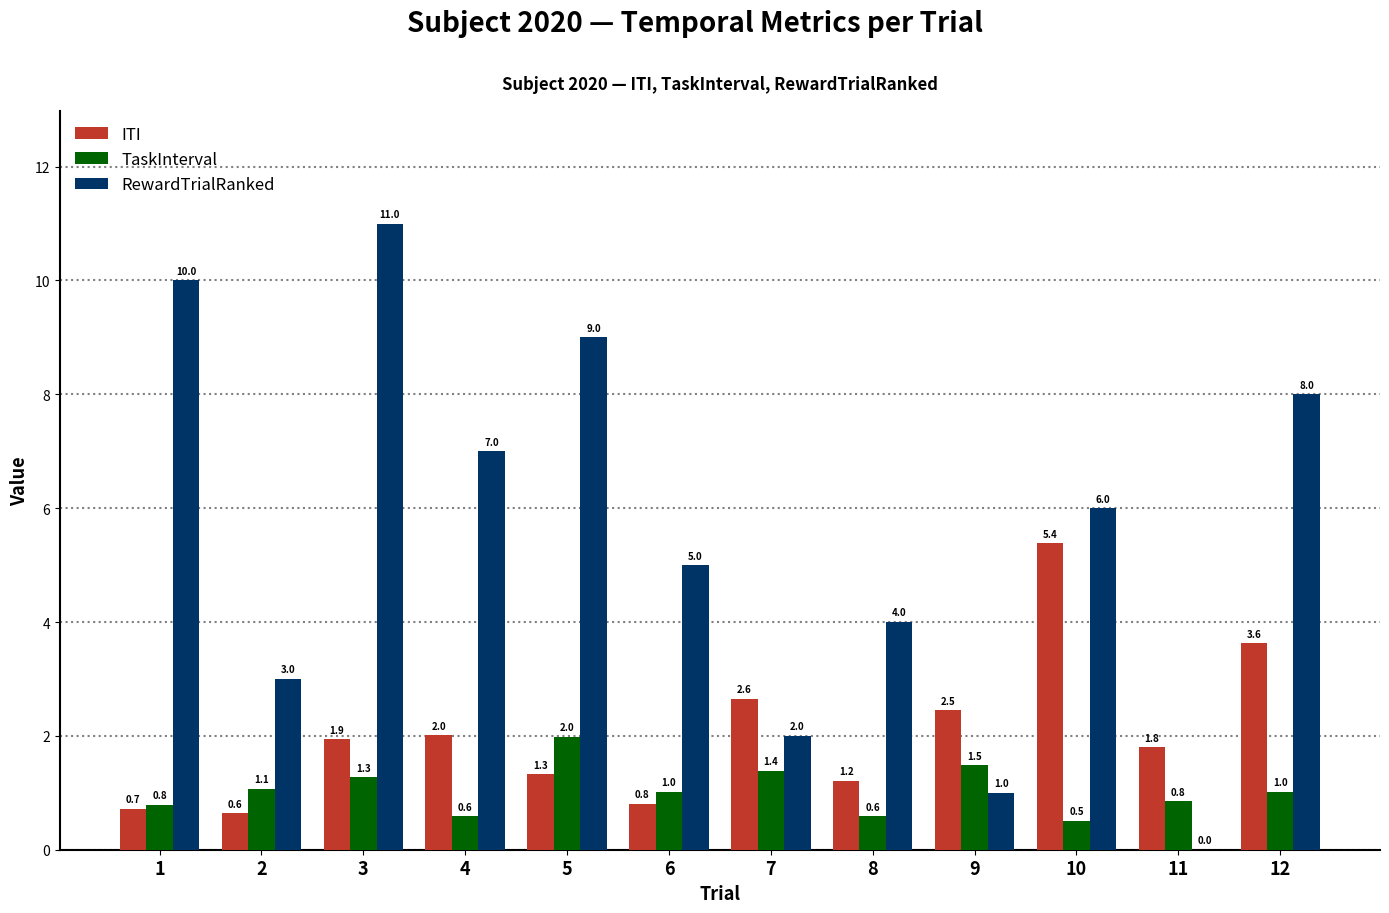

What is the sum of all TaskInterval values?

12.6